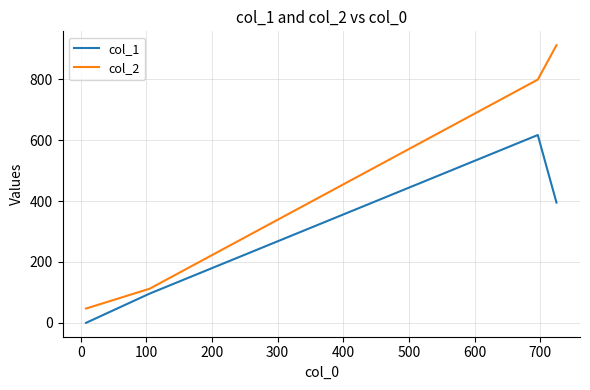

What are all the series names shown in the legend?

col_1, col_2